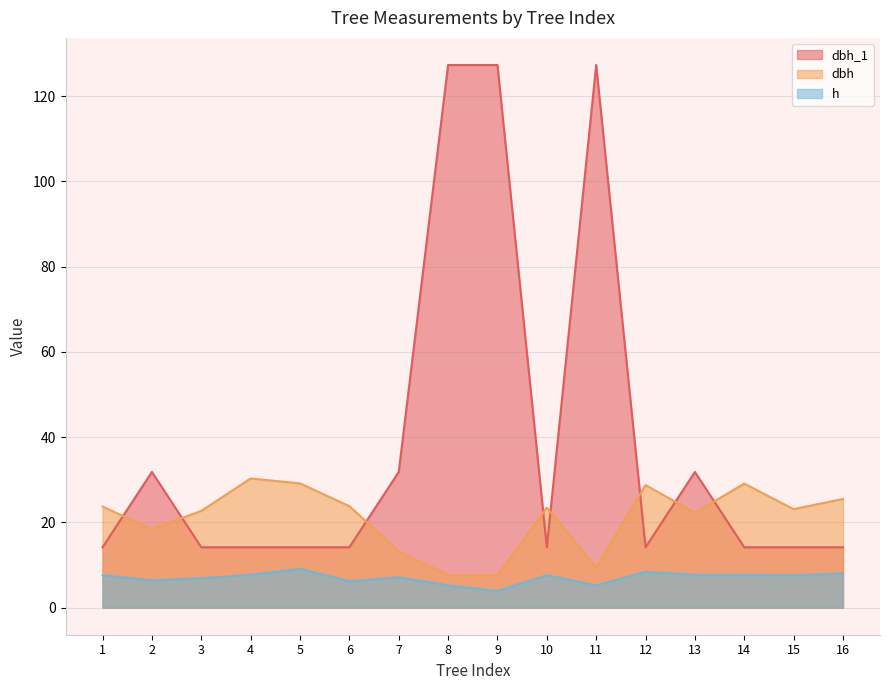

True or false: dbh_1 has more than 1 points higher than both neighbors.

True